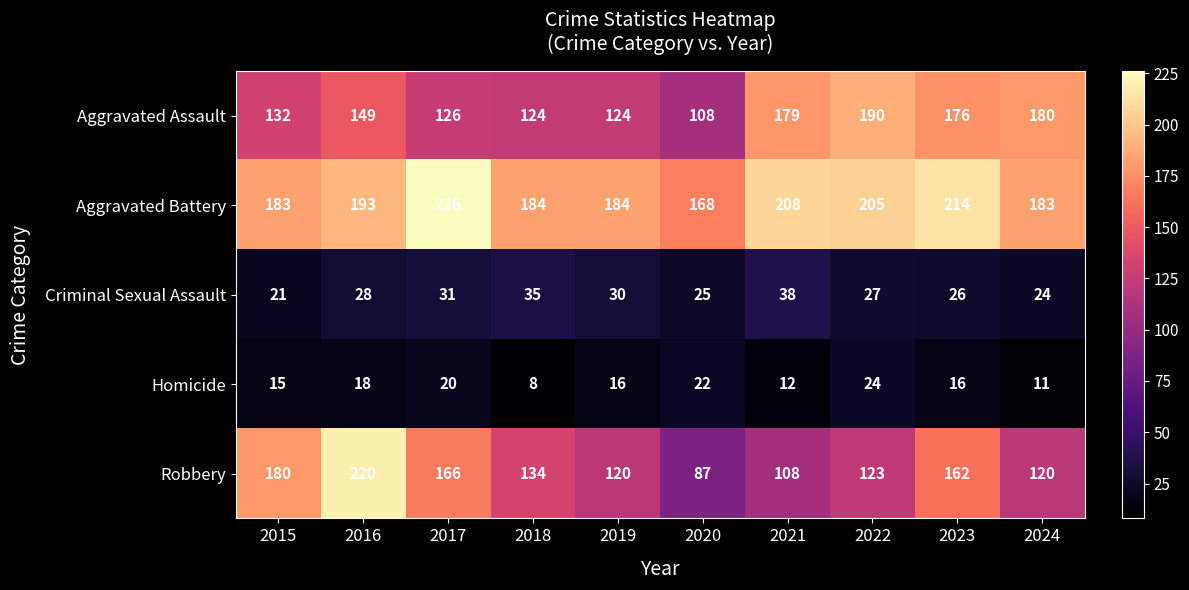

Is it true that Robbery equals 166 at 2017?

True